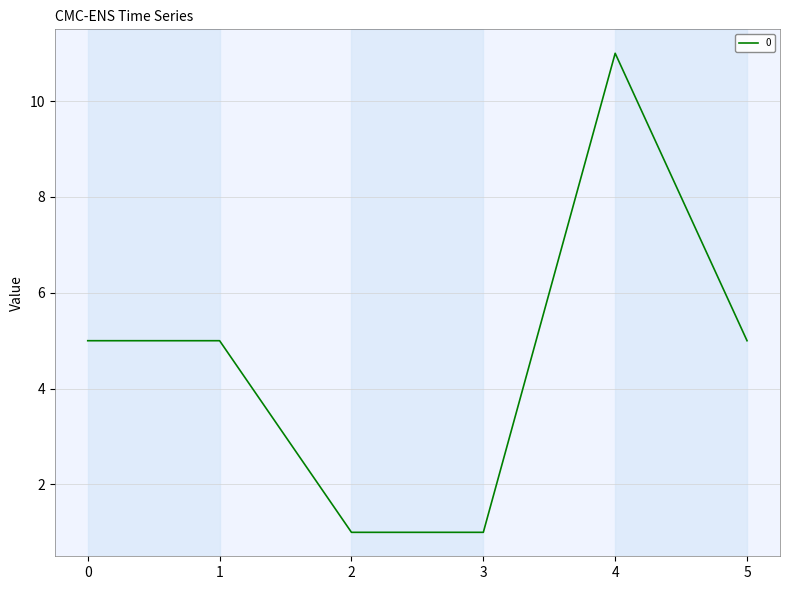

What is the sum of the values at 1 and 3?

6